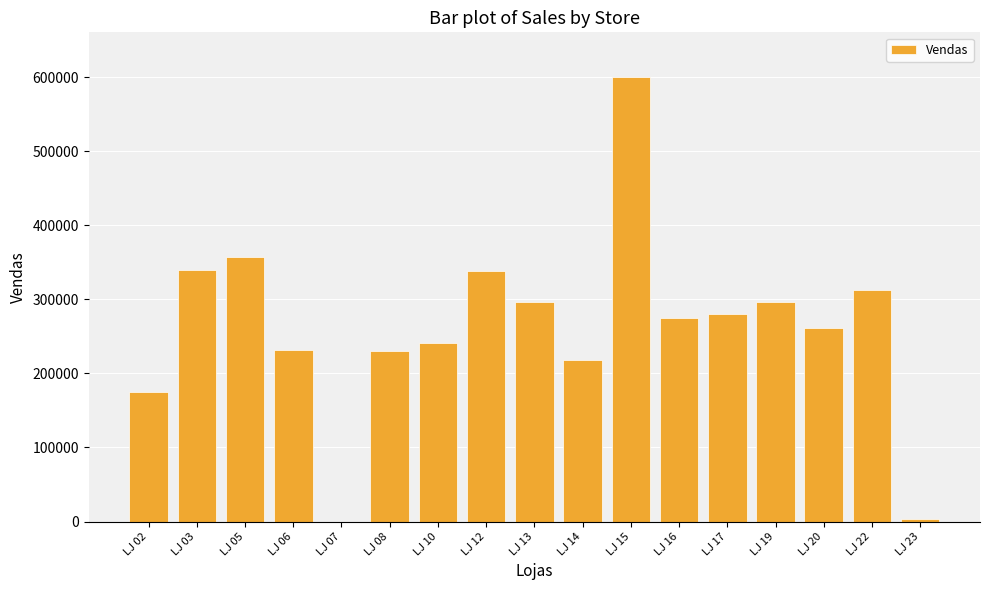

The value at LJ 20 is 261157.3. True or false?

True